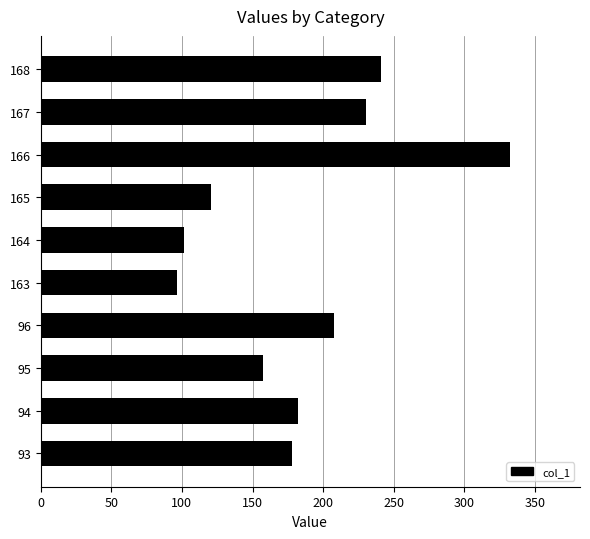

At which label is the value closest to 214?

96